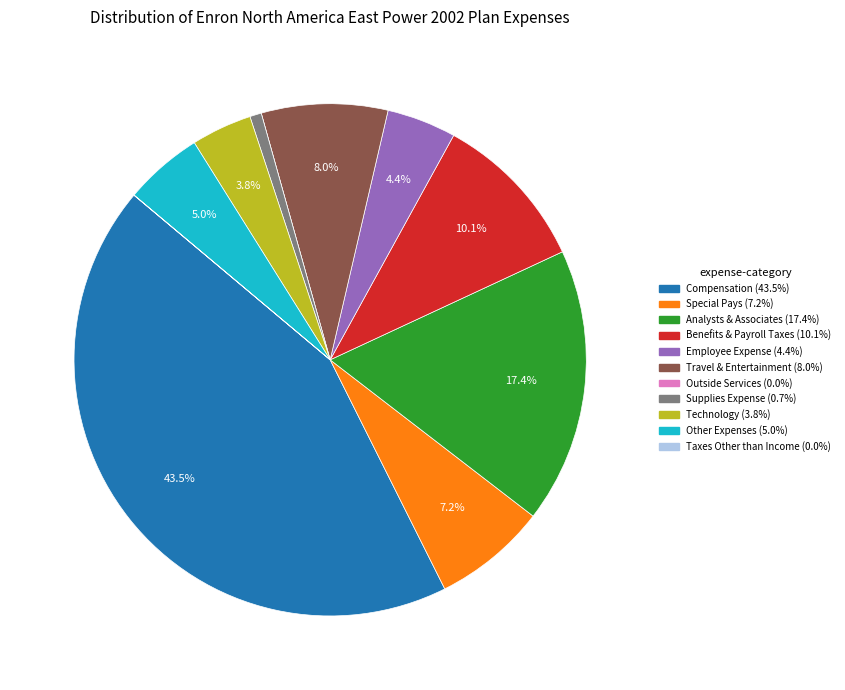

Is there any slice that represents more than half of the pie?

No